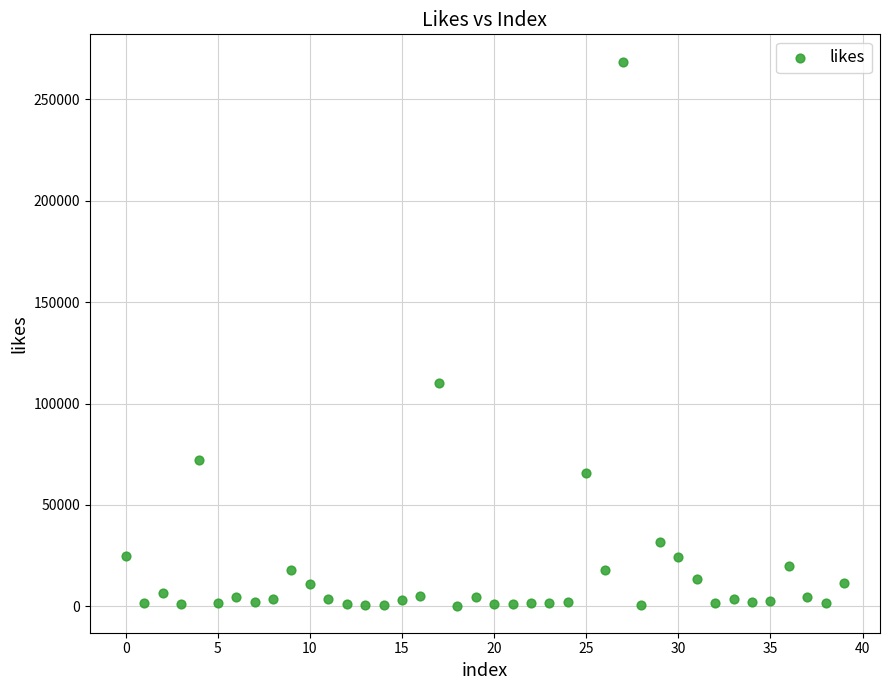

What Y value in the scatter plot is closest to 134519?

110325